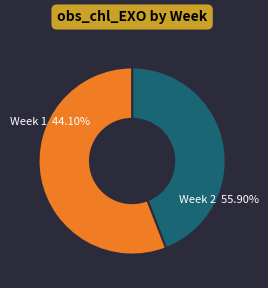

To the nearest percent, what percentage of the pie is 2?

56%